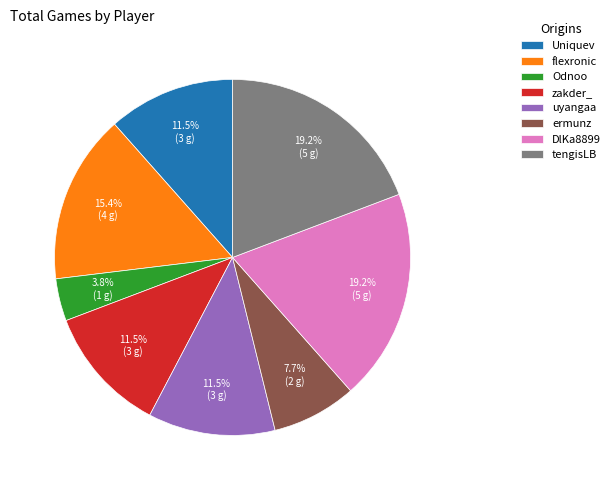

What percentage is the Odnoo slice, to the nearest percent?

4%